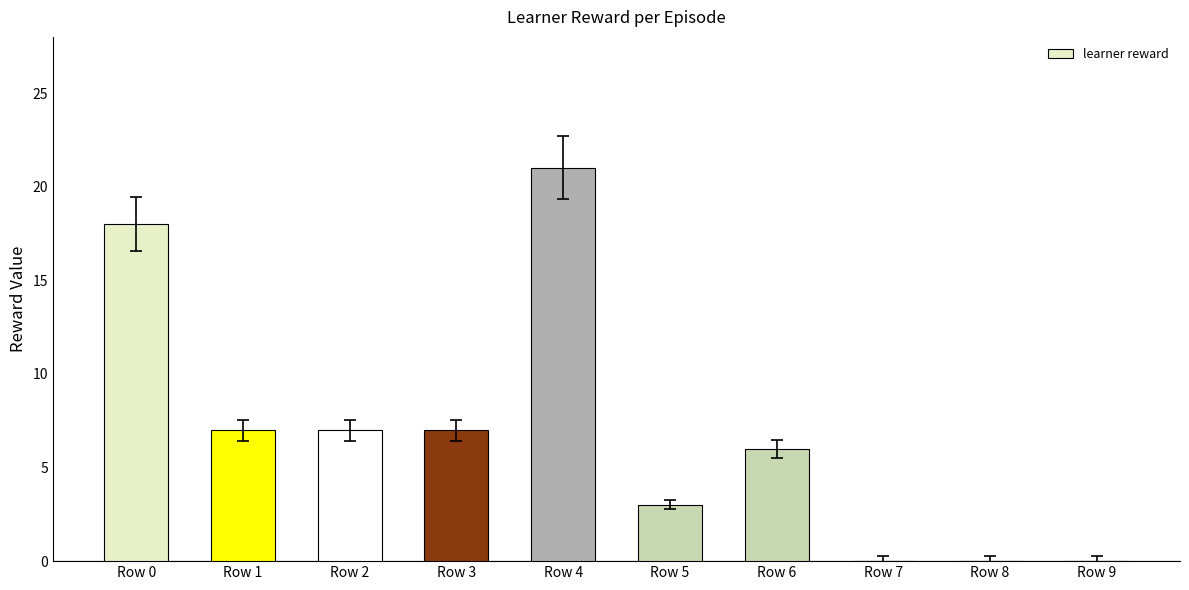

The value at Row 5 is 1. True or false?

False